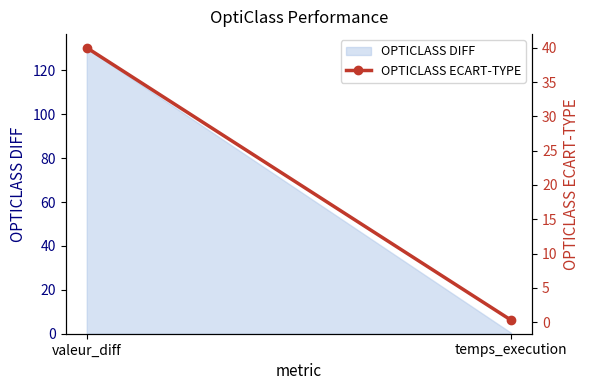

How many values are below 40?

1